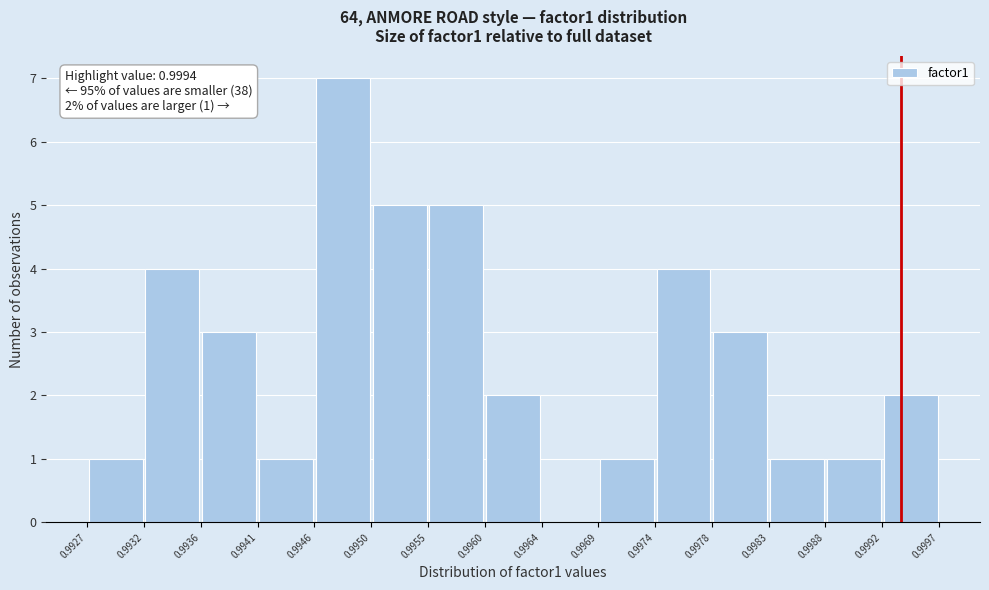

Over which range of the x-axis is the bar tallest?

0.9946 to 0.9950